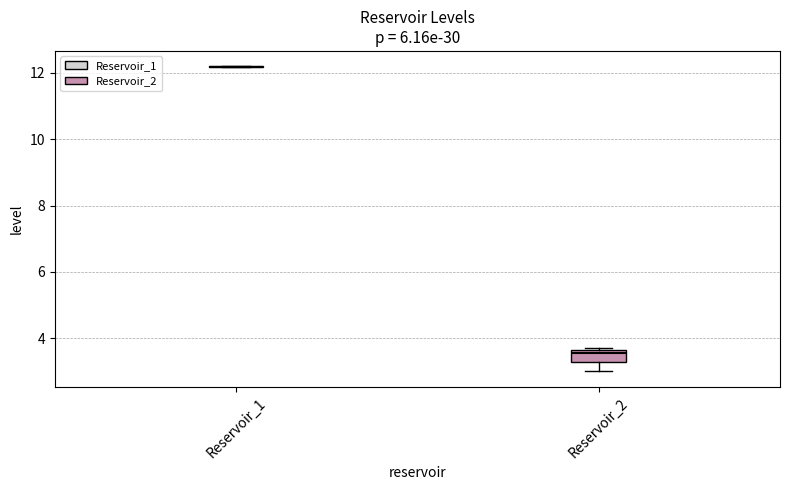

Reading left to right, transcribe this box plot: for each box, give where its median line is, the range the box spans, and where its two whiskers end, as read against the y-axis. The values are not printed on the chart, so give them approximately, as read against the axis.

Reservoir_1: box collapsed to a line at 12.2, whiskers 12.2 to 12.2
Reservoir_2: median 3.6 (just below the box's upper edge), box 3.2 to 3.6, whiskers 3.0 to 3.8